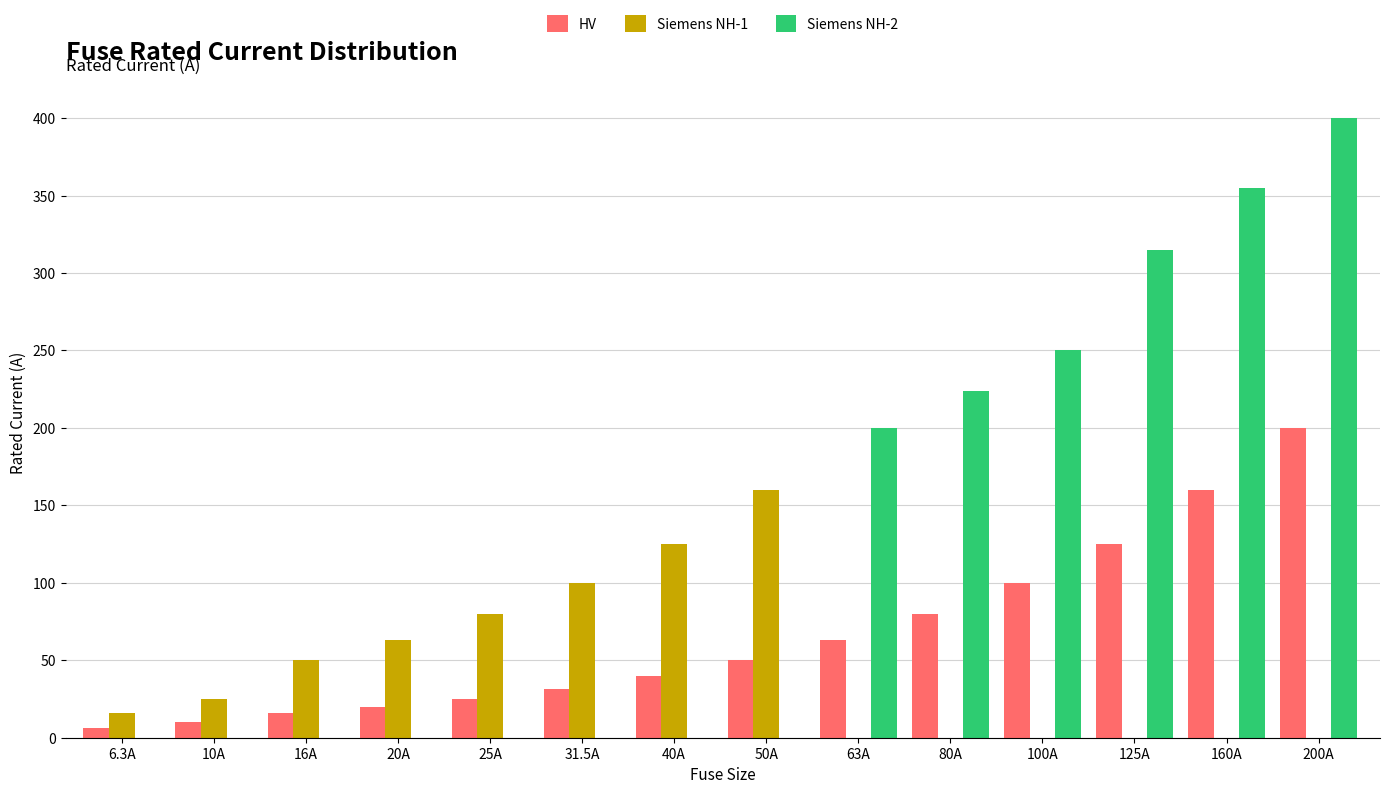

What is the maximum value for Siemens NH-2?

400.0